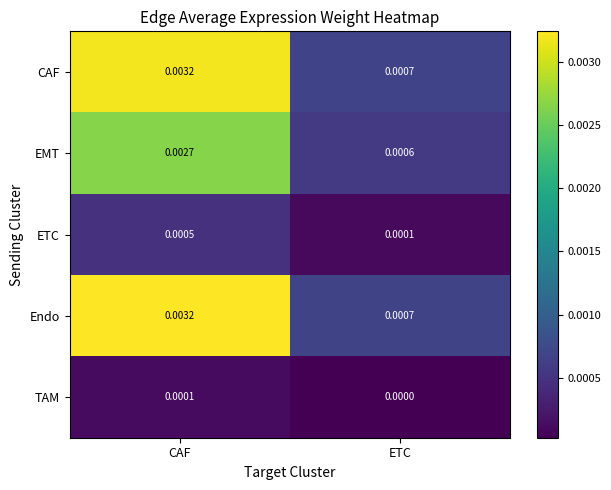

Rank the categories by Endo value from lowest to highest.

ETC, CAF